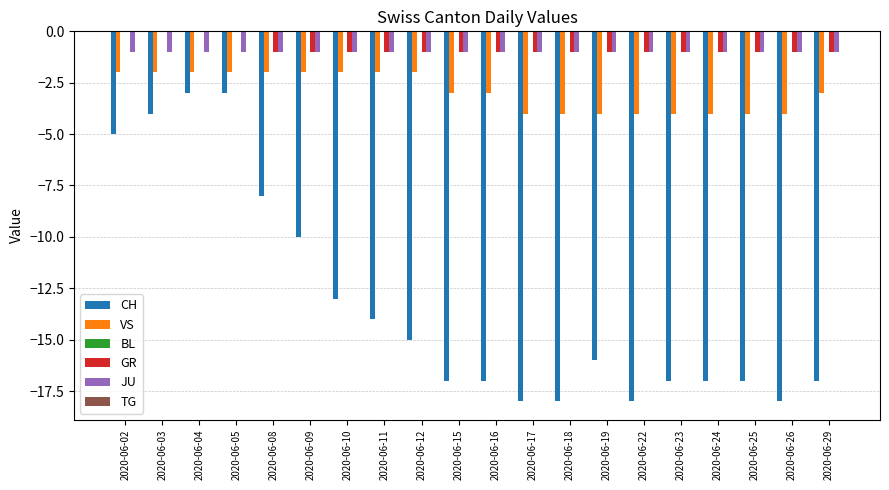

What is the sum of all VS values?

-59